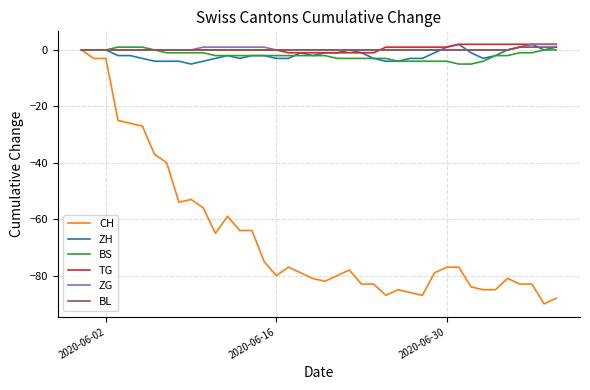

What is the smallest value displayed?

-90